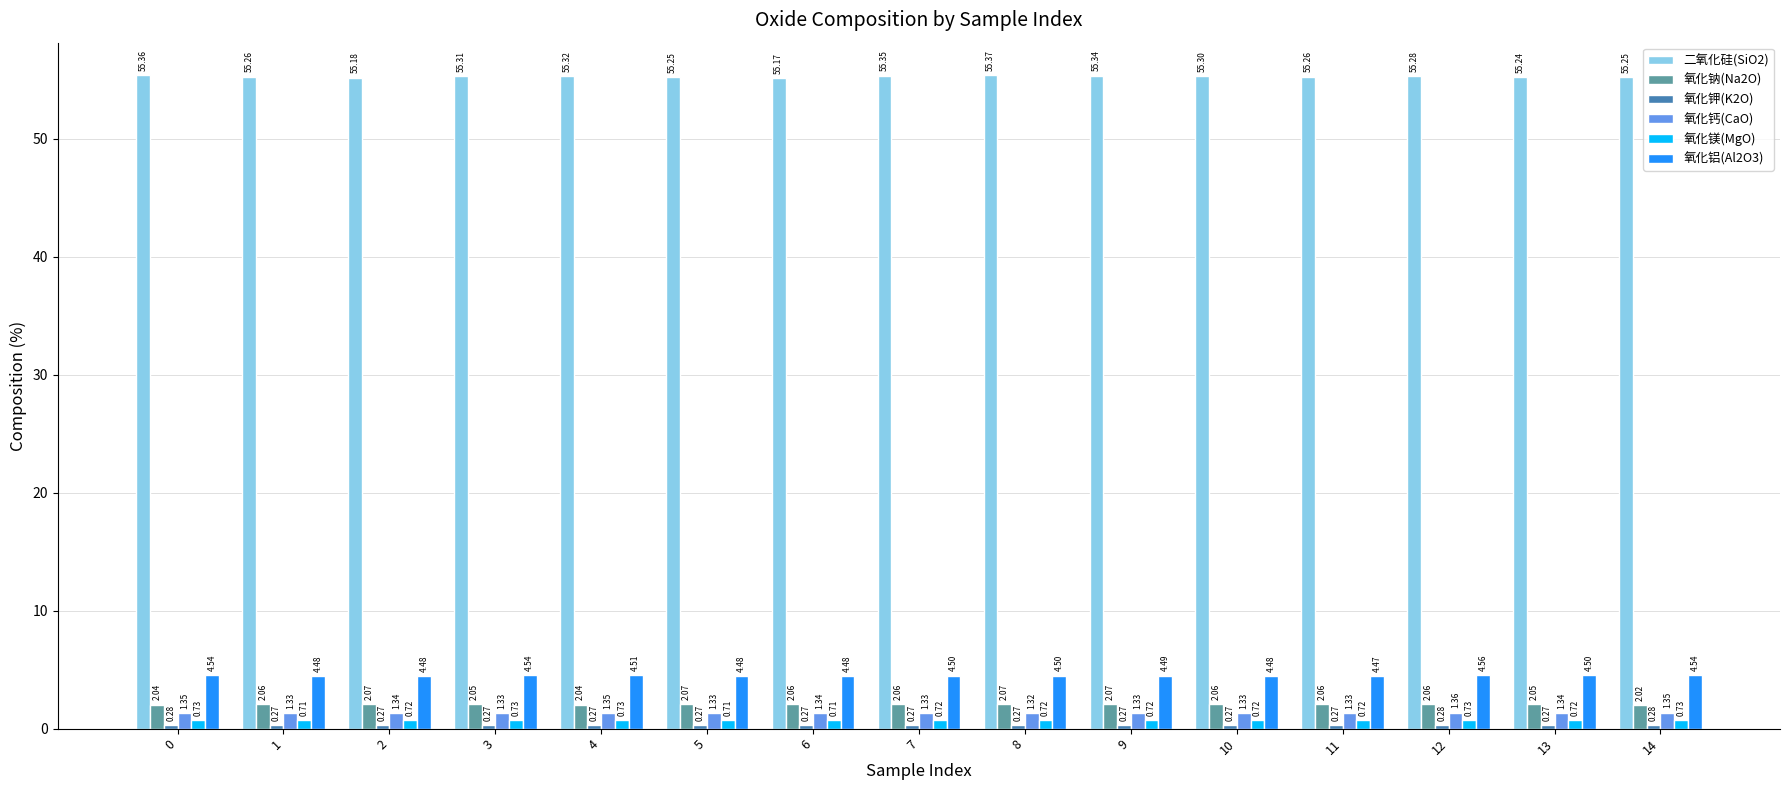

What is the sum of all 氧化铝(Al2O3) values?

67.5